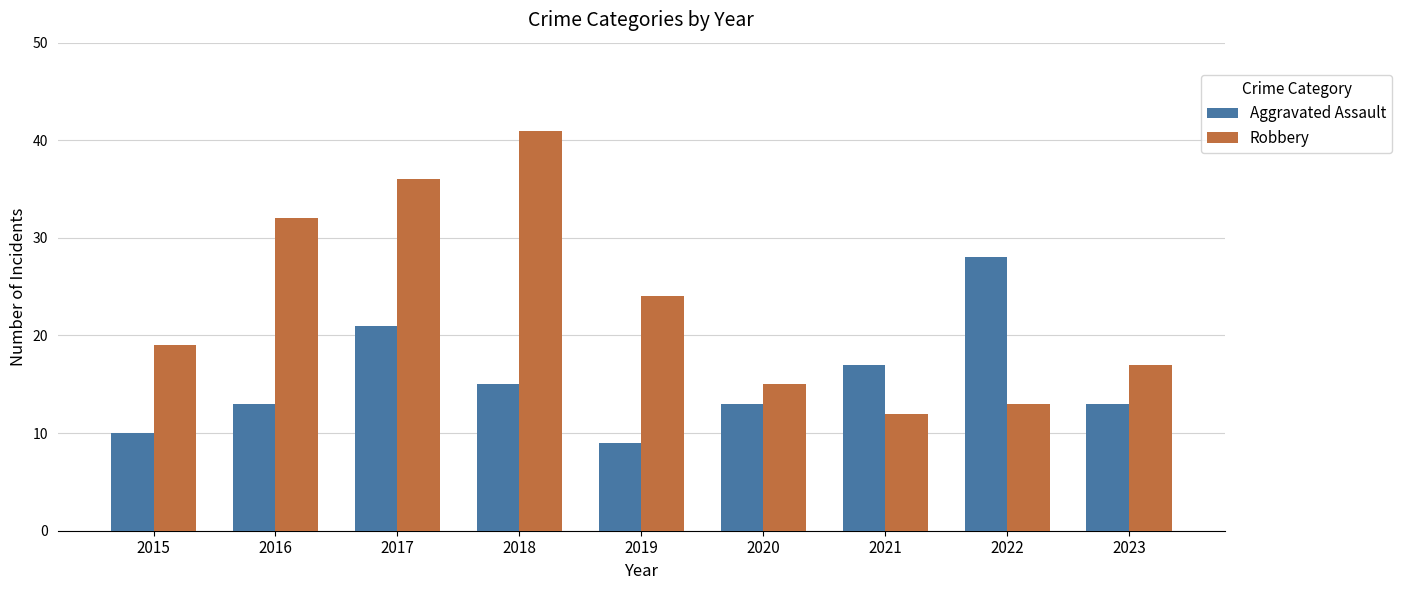

The Robbery series shows 14 at 2017. True or false?

False